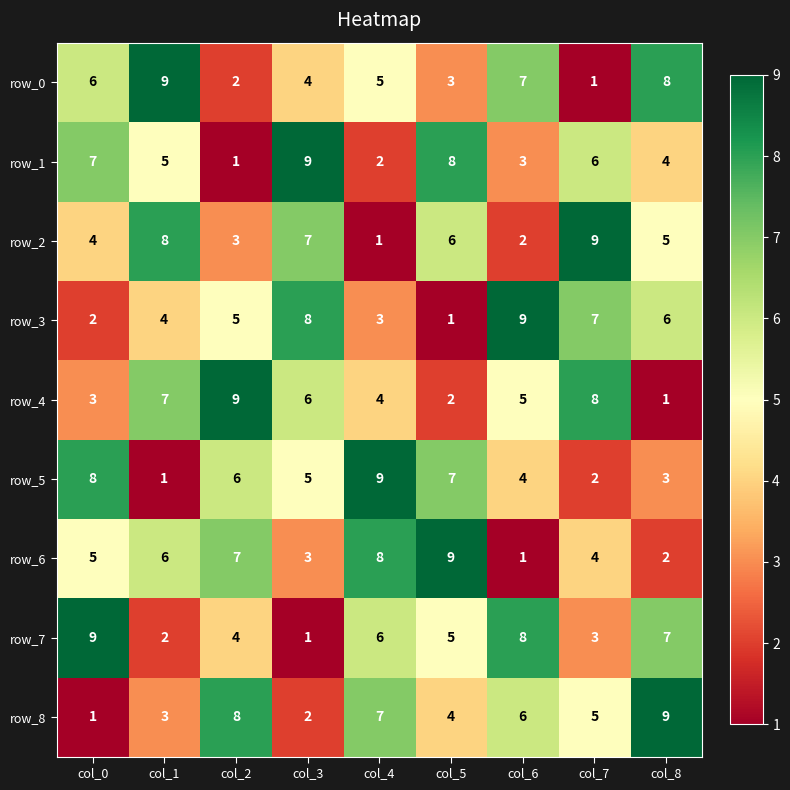

At col_2, list the series in order from largest to smallest.

row_4, row_8, row_6, row_5, row_3, row_7, row_2, row_0, row_1